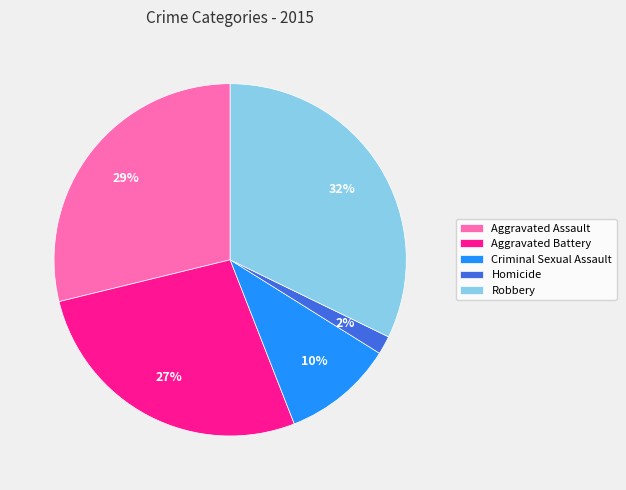

Is it true that Aggravated Battery is 15% of the pie?

False